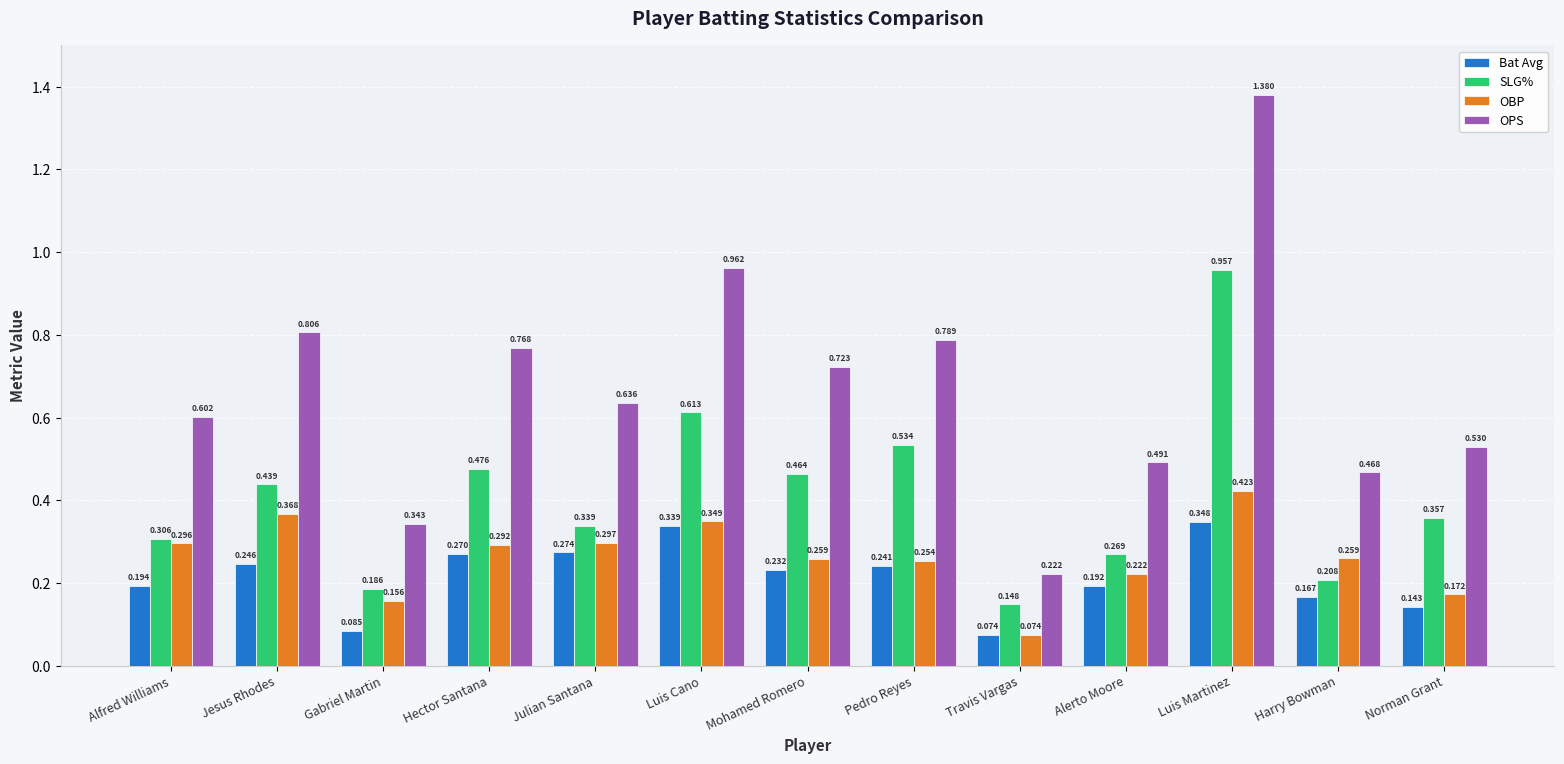

At which category does the chart reach its peak across all series?

Luis Martinez